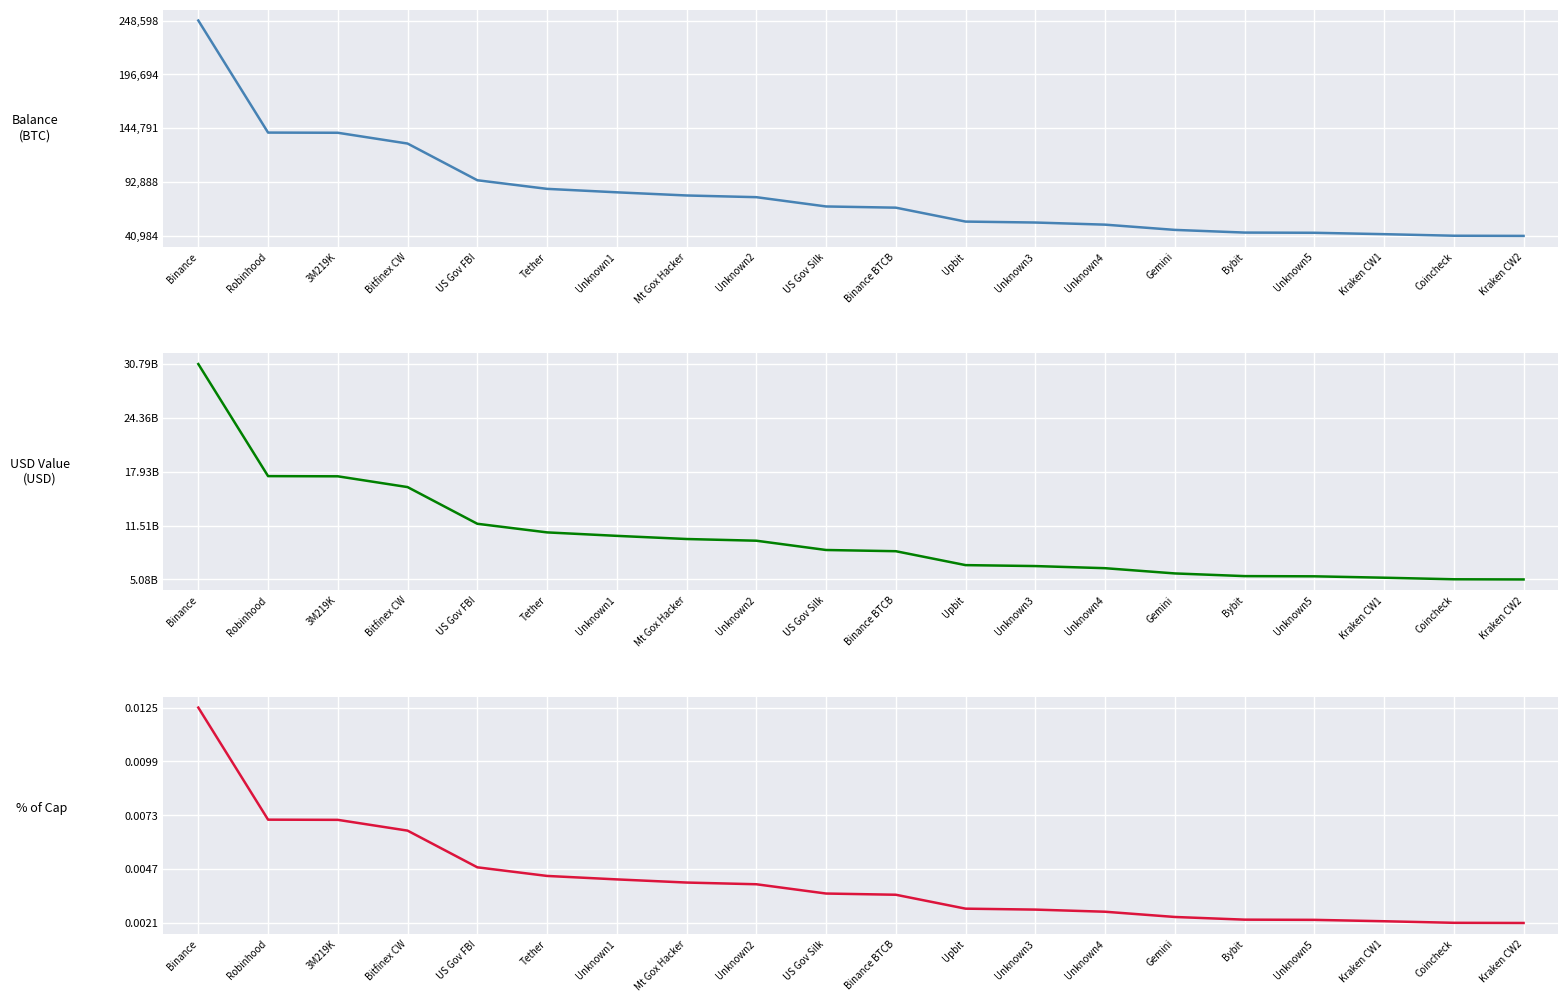

Reading left to right, what are all the values shown in this chart?

balance: Binance=248597.6	Robinhood=140574.8	3M219K=140398.4	Bitfinex CW=130010.1	US Gov FBI=94643.5	Tether=86335.5	Unknown1=83000.1	Mt Gox Hacker=79957.3	Unknown2=78317.0	US Gov Silk=69370.2	Binance BTCB=68200.0	Upbit=54790.7	Unknown3=53880.1	Unknown4=51830.4	Gemini=46780.7	Bybit=44194.4	Unknown5=44000.1	Kraken CW1=42657.5	Coincheck=41150.7	Kraken CW2=40984.2
usd: Binance=30791296191.1	Robinhood=17411597893.2	3M219K=17389748199.9	Bitfinex CW=16103048341.3	US Gov FBI=11722542036.8	Tether=10693511062.2	Unknown1=10280392173.1	Mt Gox Hacker=9903507217.2	Unknown2=9700348022.7	US Gov Silk=8592190993.1	Binance BTCB=8447252820.9	Upbit=6786378028.5	Unknown3=6673584964.9	Unknown4=6419713509.3	Gemini=5794253721.0	Bybit=5473914528.5	Unknown5=5449850807.1	Kraken CW1=5283558663.5	Coincheck=5096925109.6	Kraken CW2=5076300706.3
pctOfCap: Binance=0.0	Robinhood=0.0	3M219K=0.0	Bitfinex CW=0.0	US Gov FBI=0.0	Tether=0.0	Unknown1=0.0	Mt Gox Hacker=0.0	Unknown2=0.0	US Gov Silk=0.0	Binance BTCB=0.0	Upbit=0.0	Unknown3=0.0	Unknown4=0.0	Gemini=0.0	Bybit=0.0	Unknown5=0.0	Kraken CW1=0.0	Coincheck=0.0	Kraken CW2=0.0